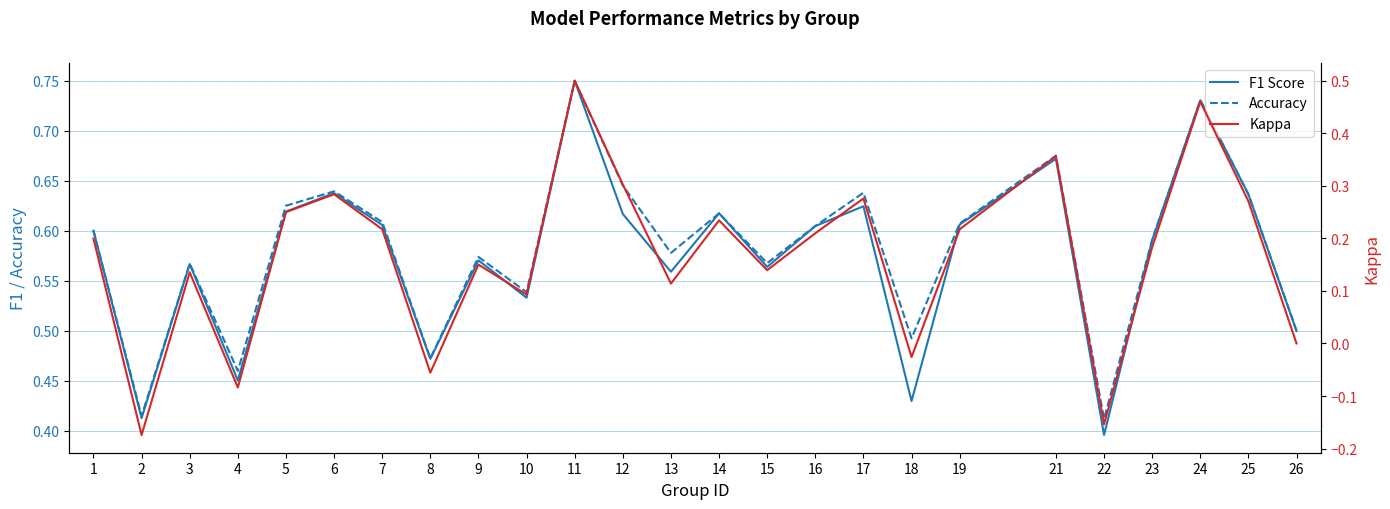

Is this an area chart (filled region under the line)?

No